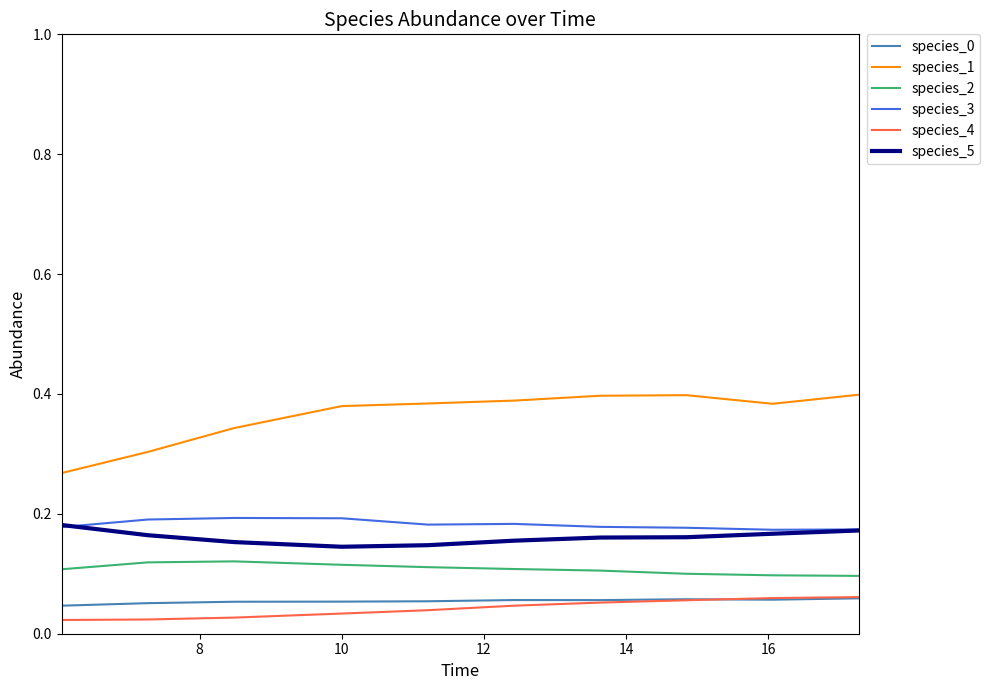

True or false: species_0 and species_3 cross at least once.

False